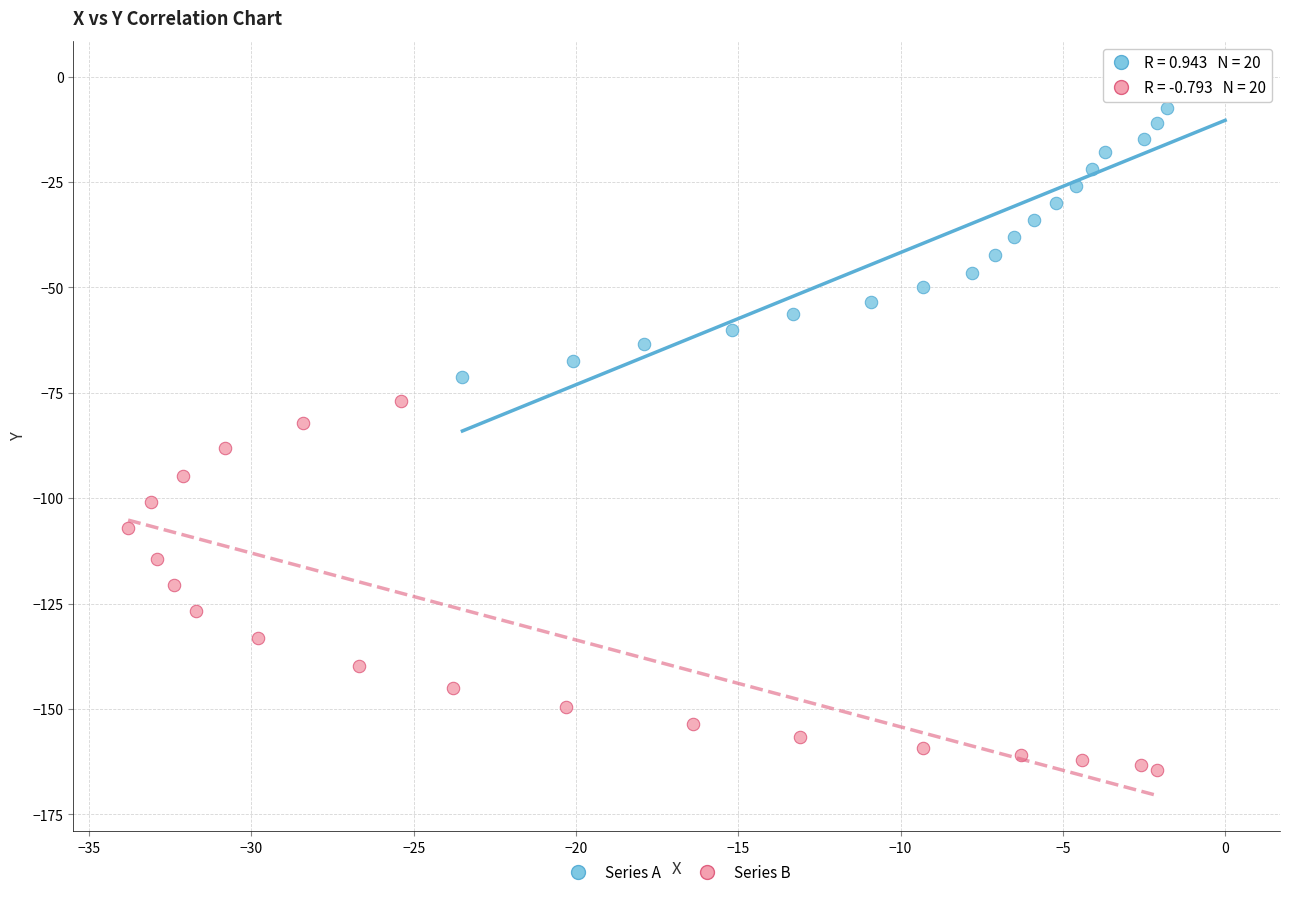

Which series contains the highest Y value?

Series A